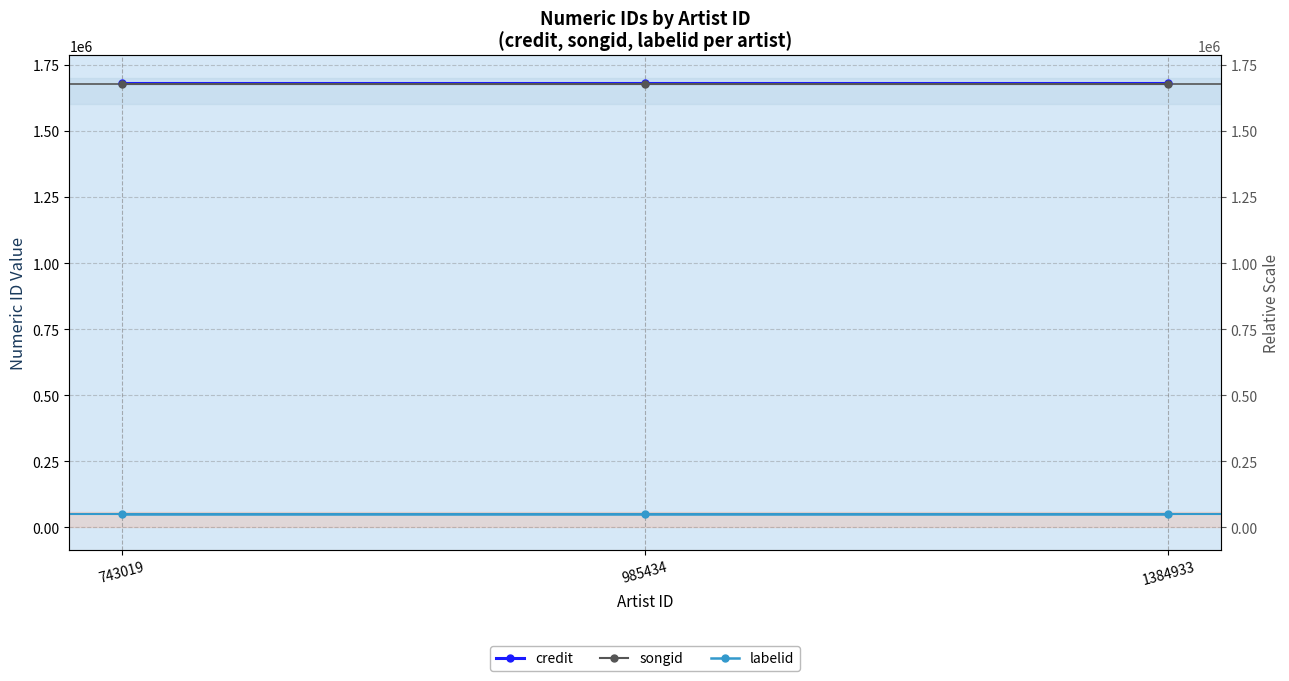

At which label does credit reach its peak?

743019